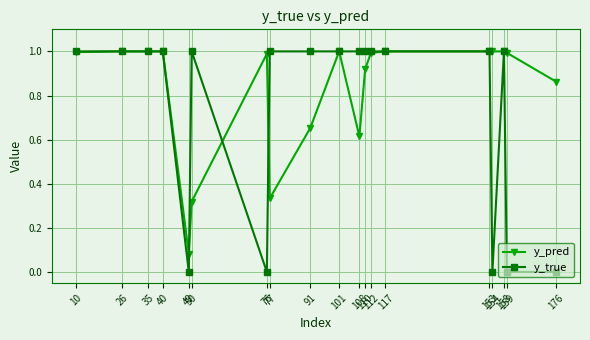

True or false: y_pred has more than 1 interior local peaks.

True